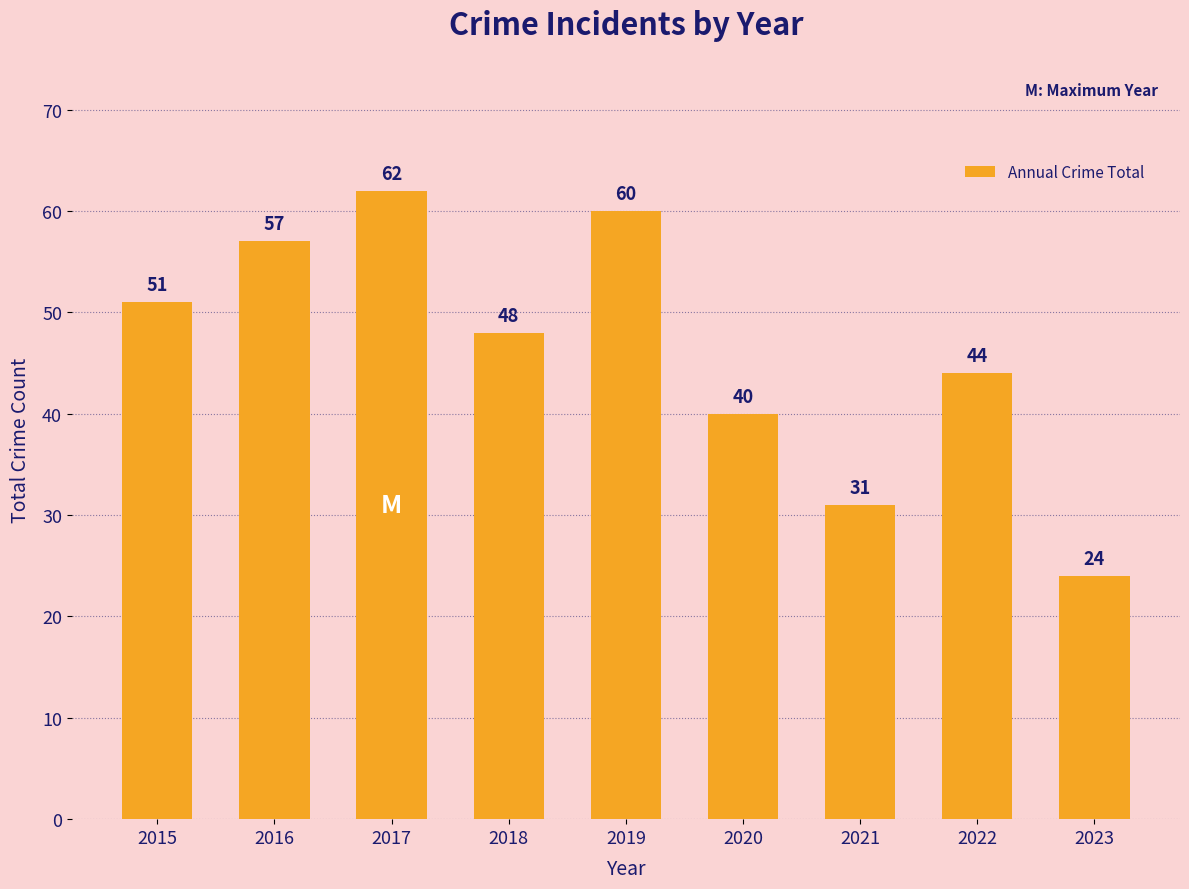

What is the average value?

46